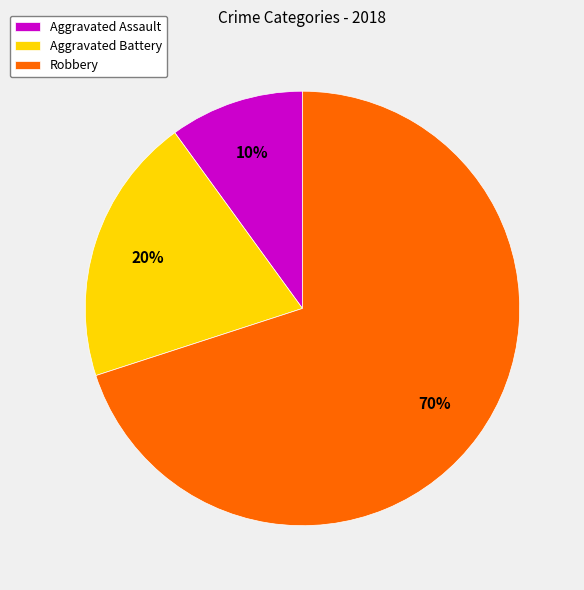

To the nearest percent, what percentage of the pie is Aggravated Battery?

20%